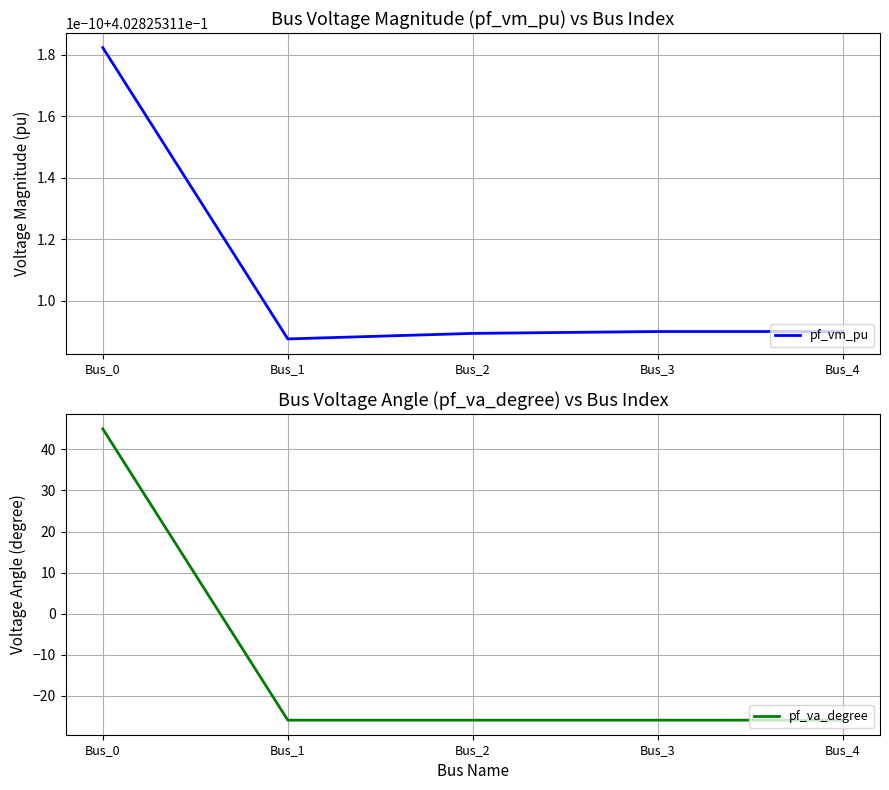

Read the pf_va_degree value at Bus_0.

45.0